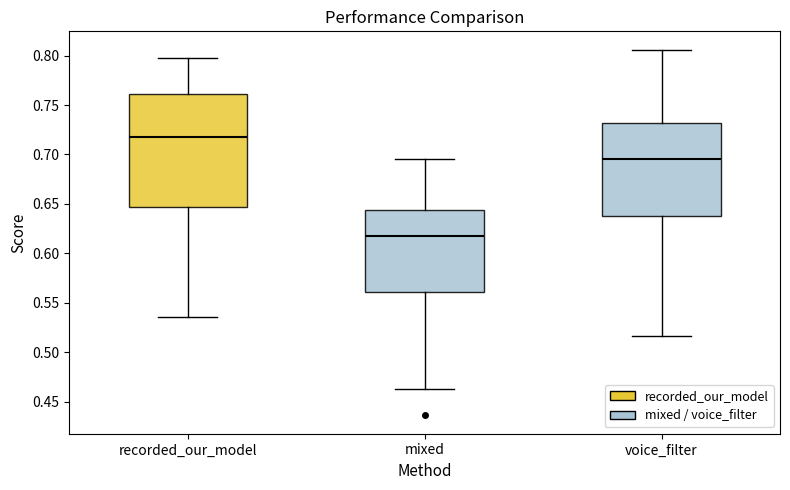

Which box is the tallest, from its lower edge to its upper edge?

recorded_our_model